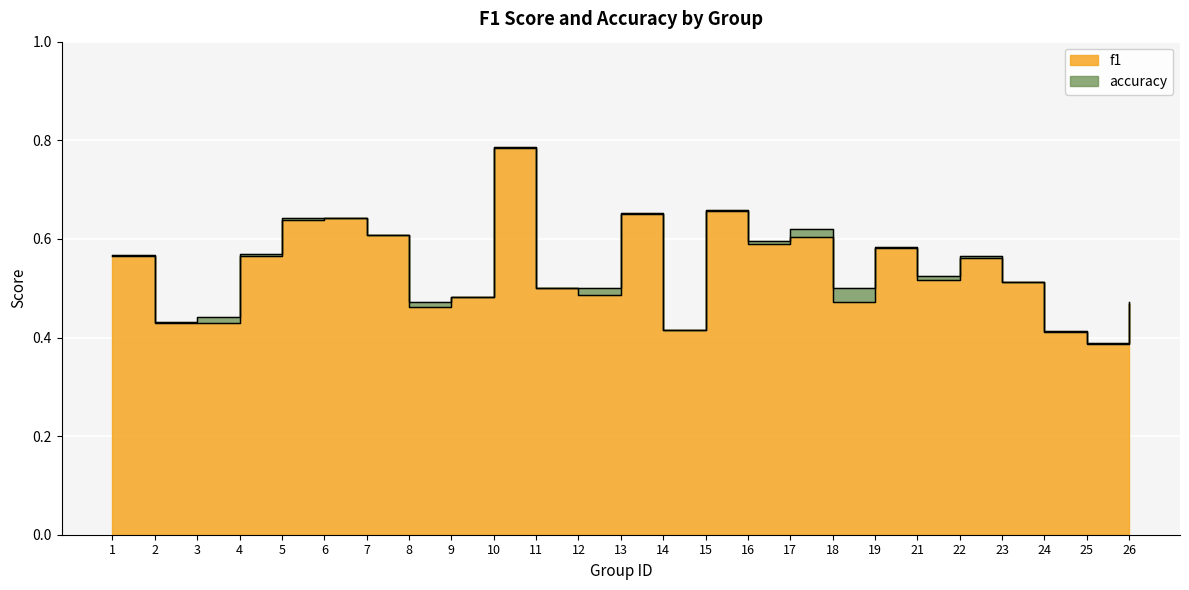

The value of accuracy at 12 is 0.3. True or false?

False